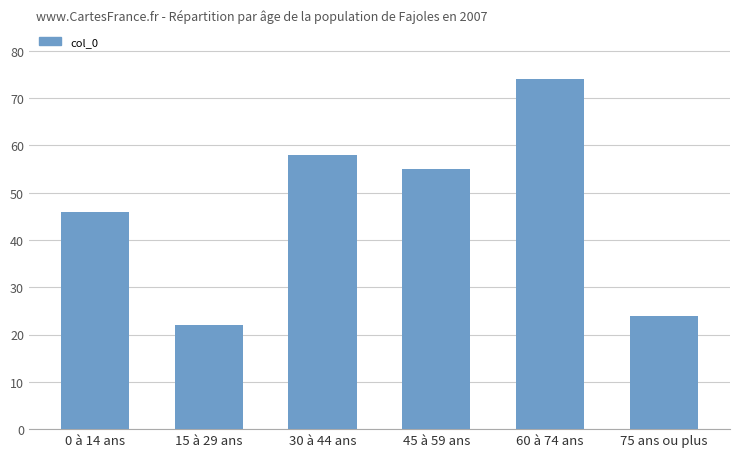

Rank the categories by value from lowest to highest.

15 à 29 ans, 75 ans ou plus, 0 à 14 ans, 45 à 59 ans, 30 à 44 ans, 60 à 74 ans